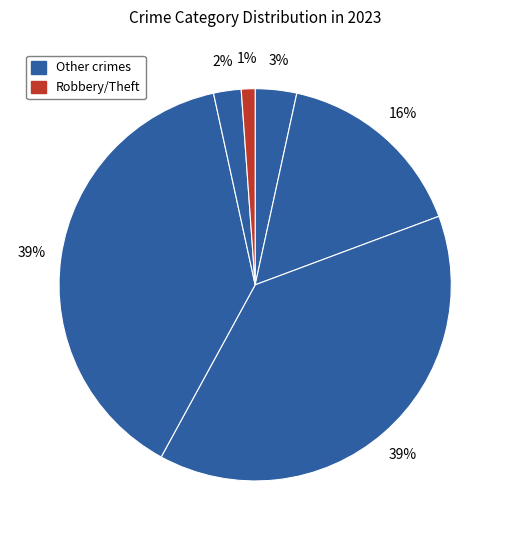

How many segments does this pie chart have?

6